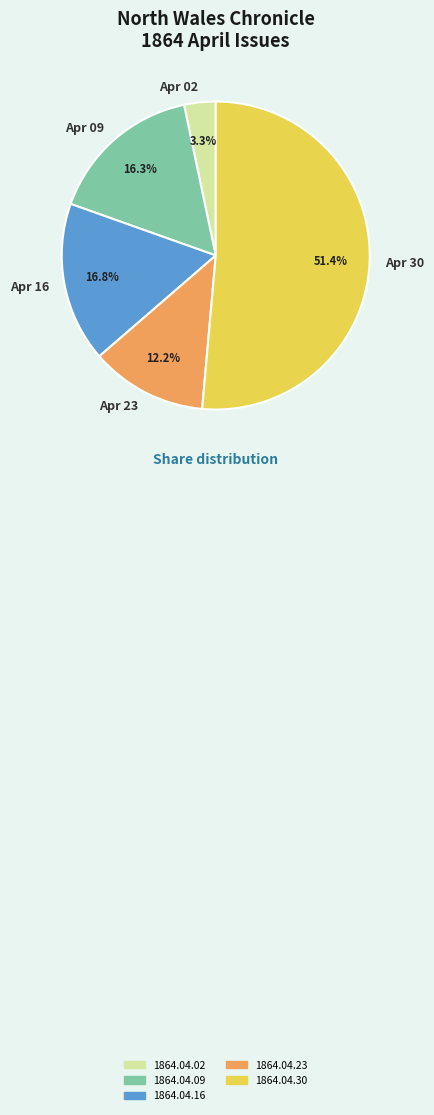

What percentage is NOT represented by Apr 23?

87.8%